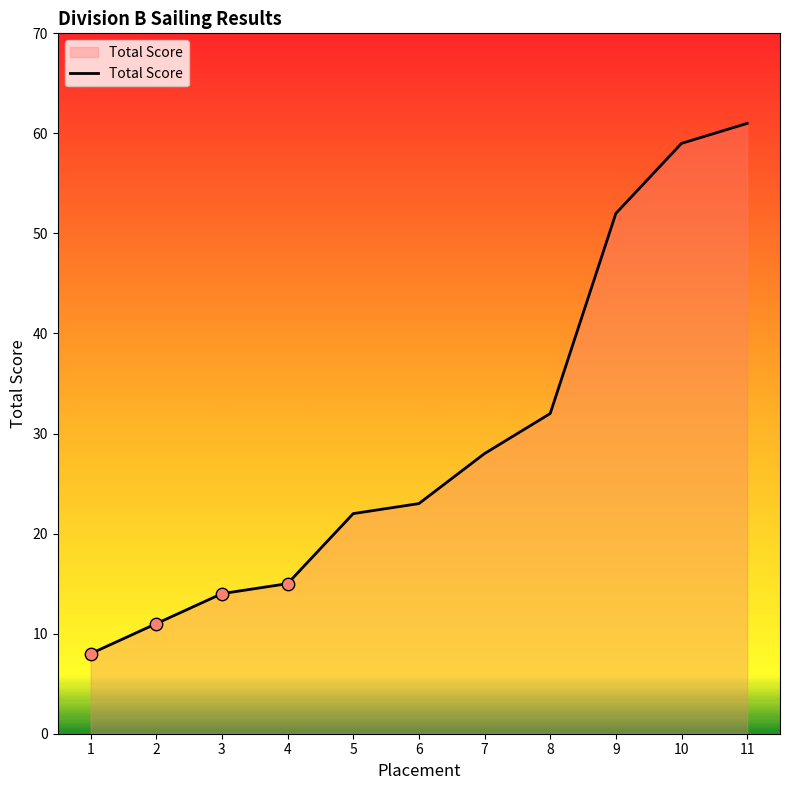

Approximately how many times larger is the value at 6 compared to 10?

0.4